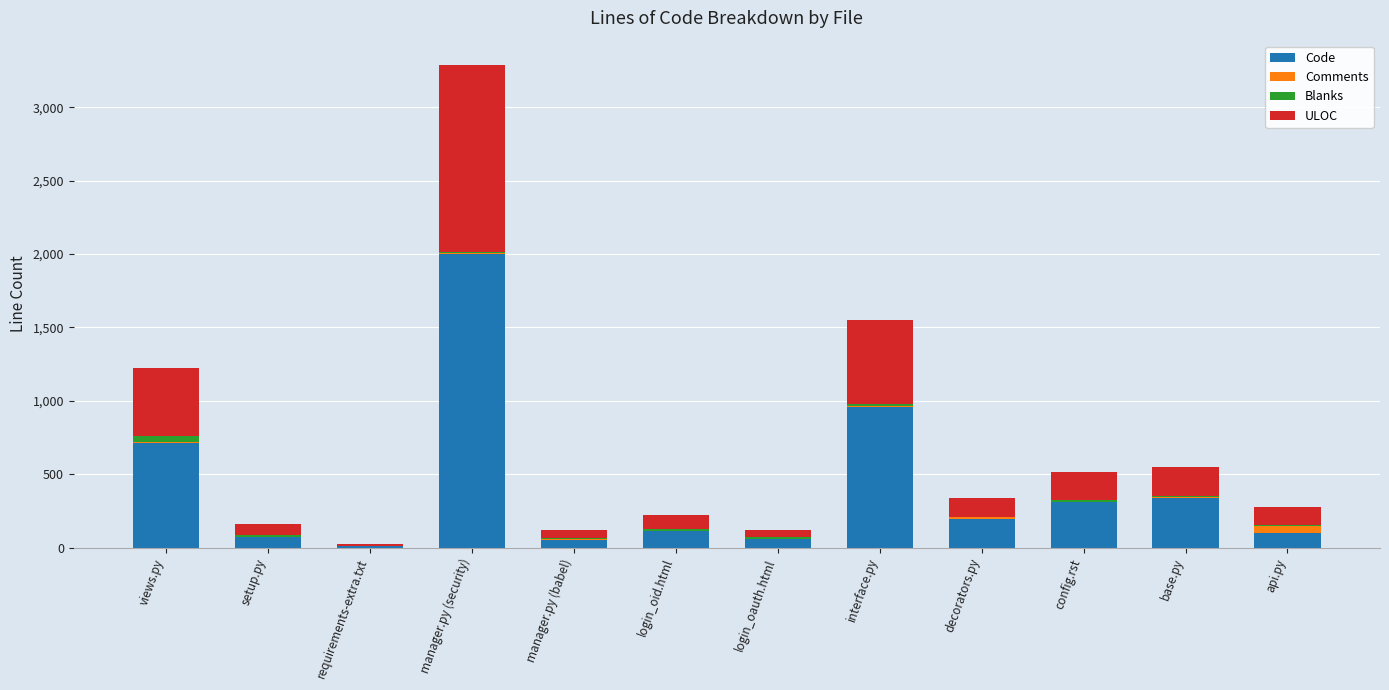

Which category has the highest value in the Code series?

manager.py (security)